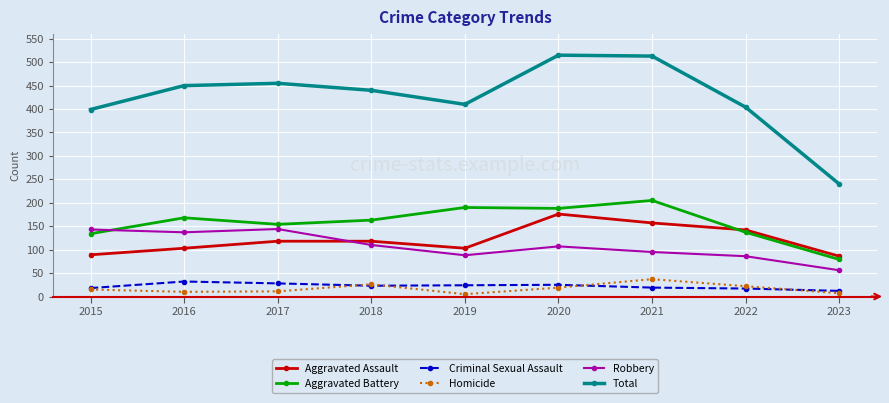

What is the value of the Robbery point at the 5th from the left?

88